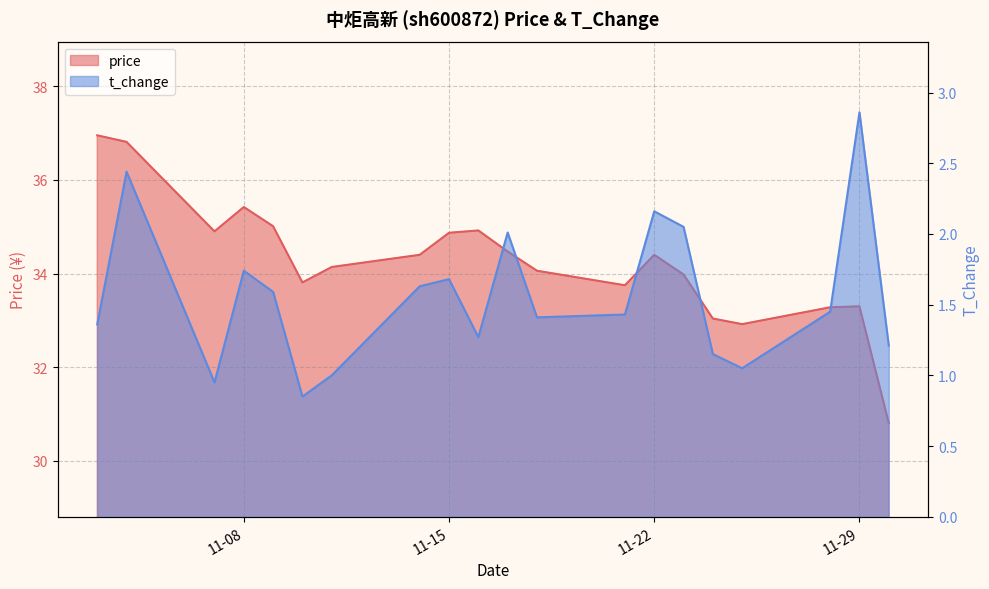

At how many categories does at least one series exceed 7?

20